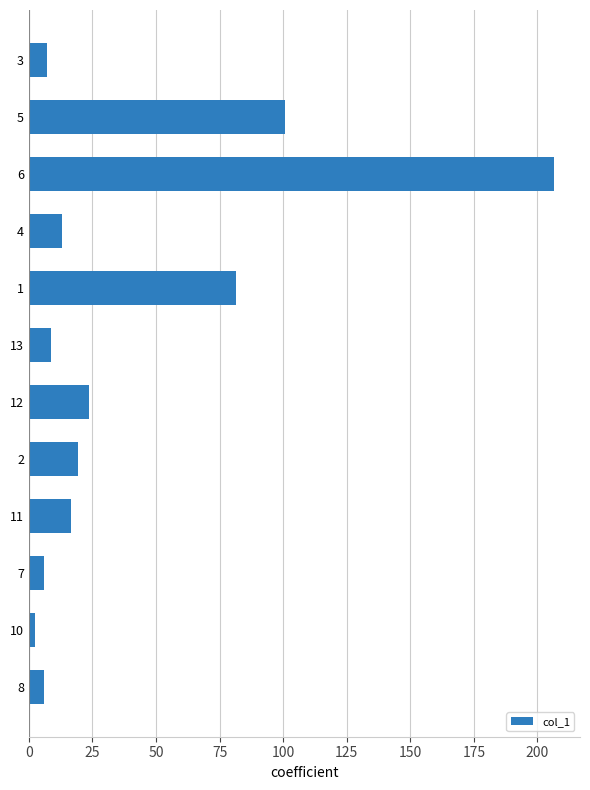

What is the difference between the values at 3 and 1?

74.6